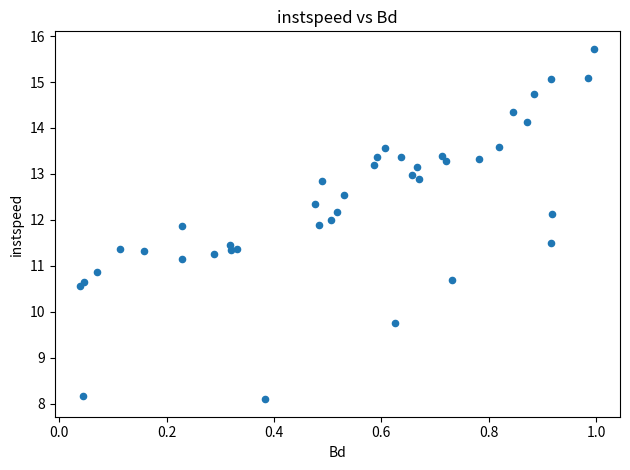

What is the range of X values (max minus min)?

1.0